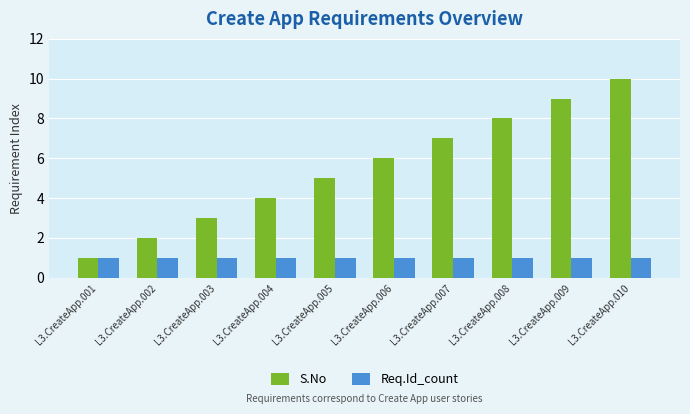

Reading left to right, extract all data points from this chart.

S.No: 1	2	3	4	5	6	7	8	9	10
Req.Id_count: 1	1	1	1	1	1	1	1	1	1